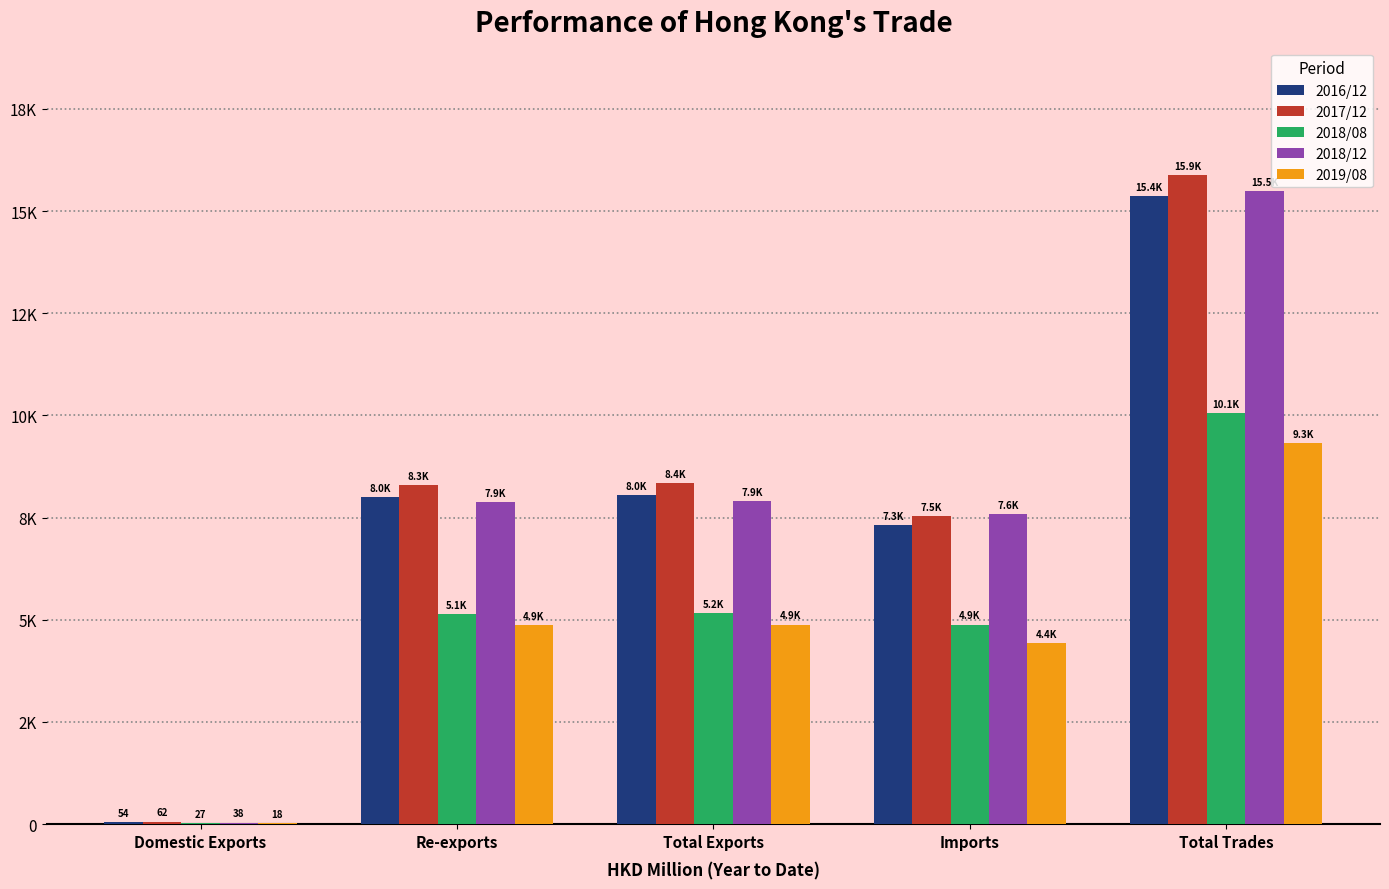

The 2019/08 series shows 6738.9 at Total Exports. True or false?

False